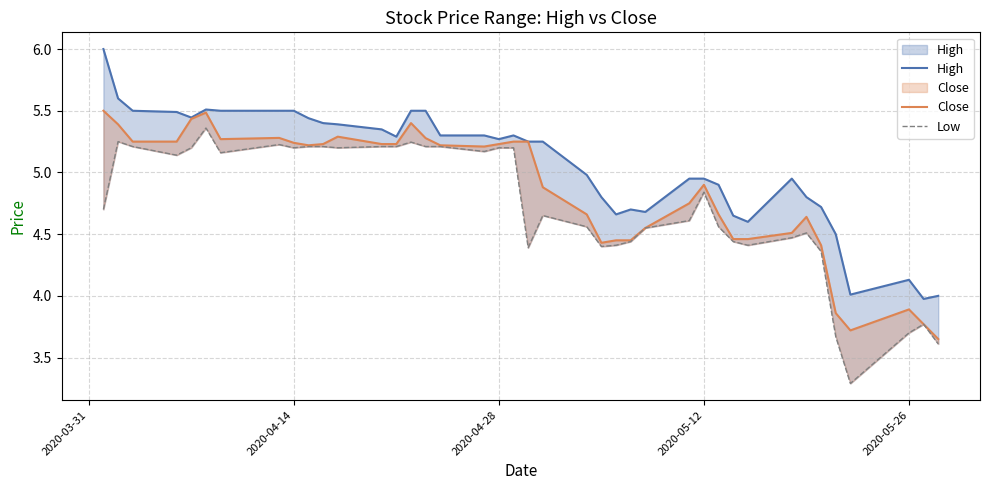

True or false: Close and Low intersect in this chart.

False